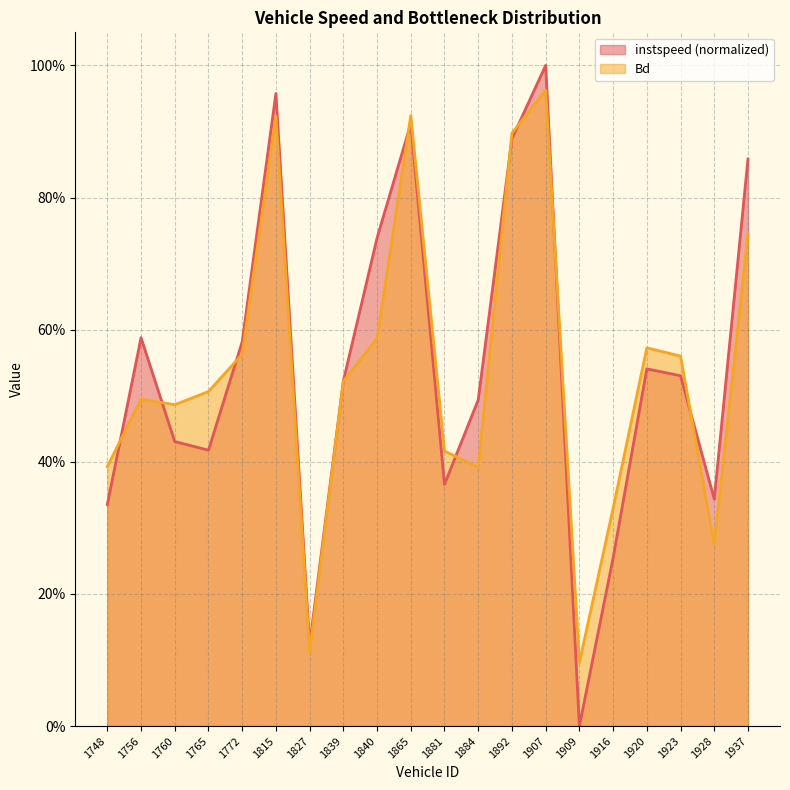

The Bd series shows 0.9 at 1892. True or false?

True